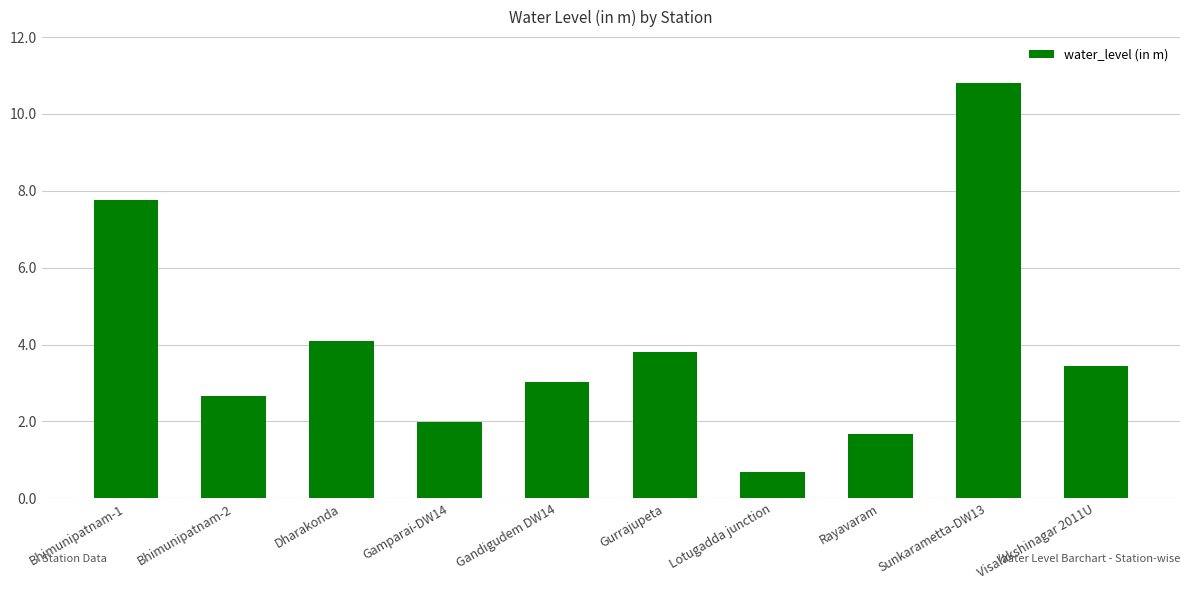

Which label corresponds to the largest value in the chart?

Sunkarametta-DW13